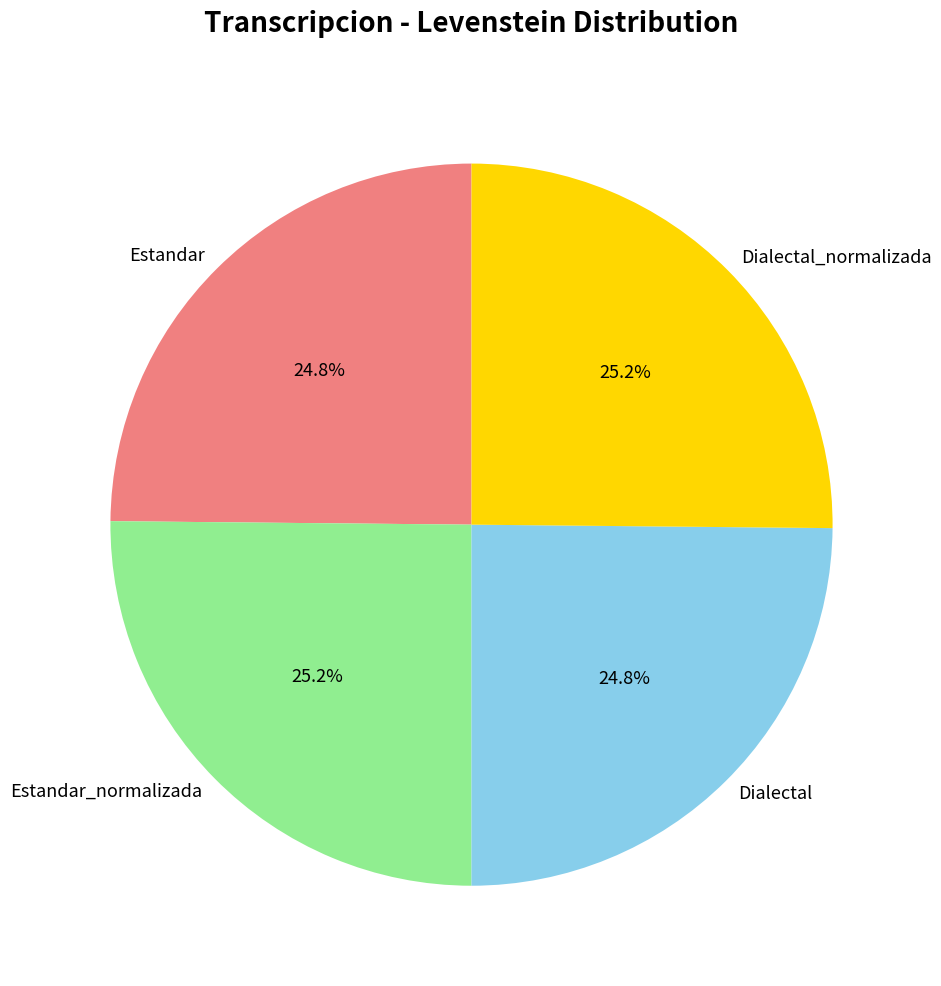

Does Dialectal account for over 50% of the chart?

No